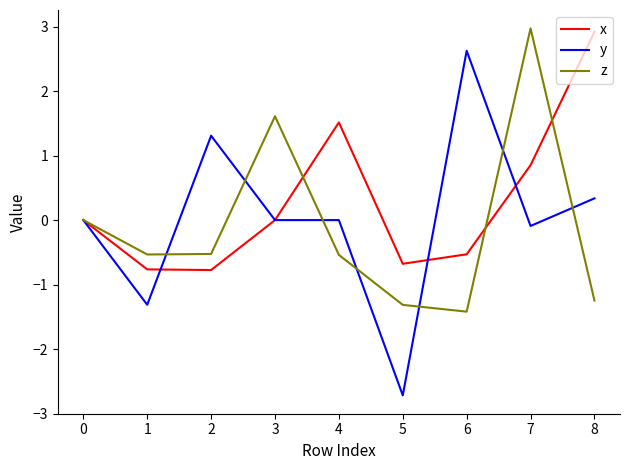

Which series has the largest range (max minus min)?

y